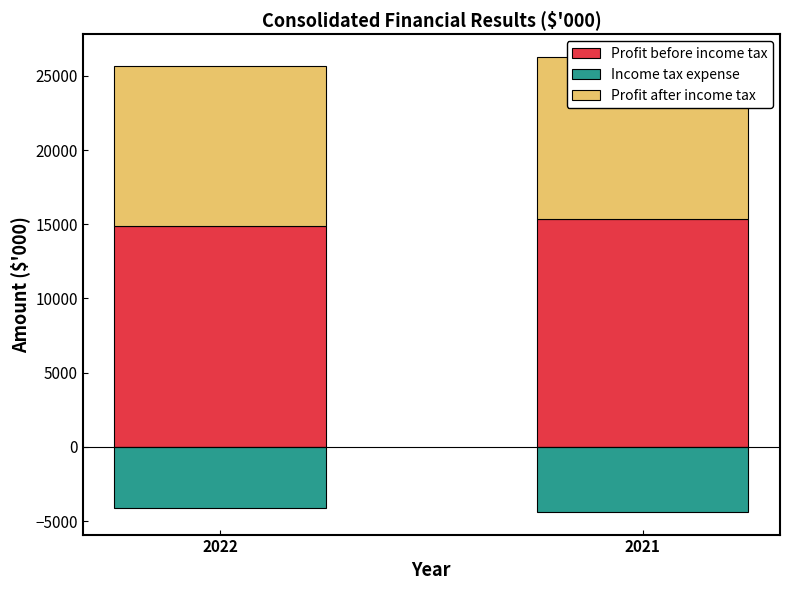

What is the value of the Income tax expense bar at the 2nd from the left?

-4382